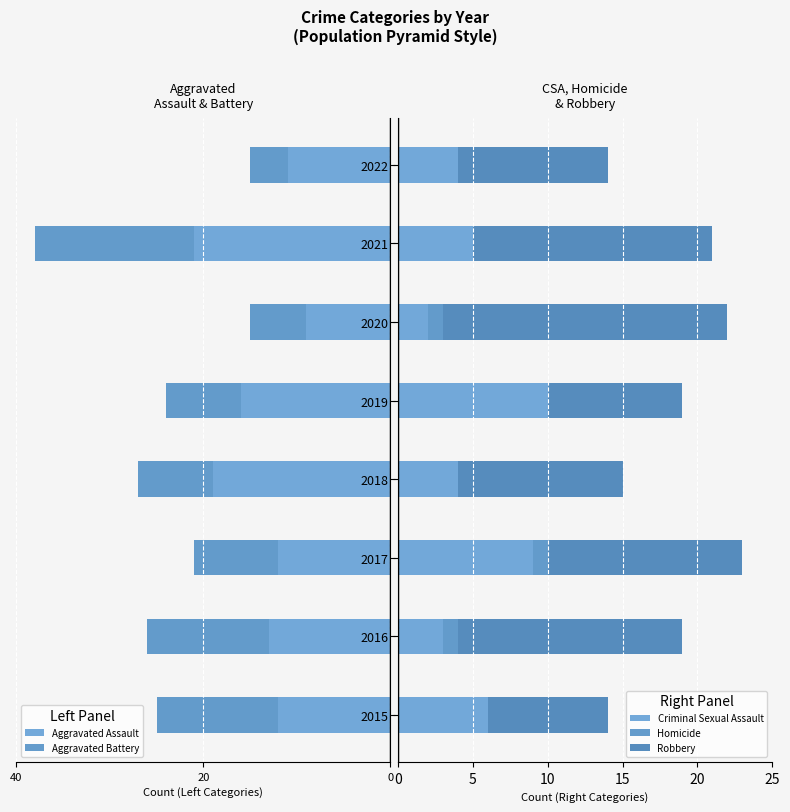

Reading left to right, what are all the values shown in this chart?

Aggravated Assault: -12	-13	-12	-19	-16	-9	-21	-11
Aggravated Battery: -13	-13	-9	-8	-8	-6	-17	-4
Criminal Sexual Assault: 6	3	9	4	10	2	5	4
Homicide: 0	1	1	0	0	1	0	0
Robbery: 8	15	13	11	9	19	16	10